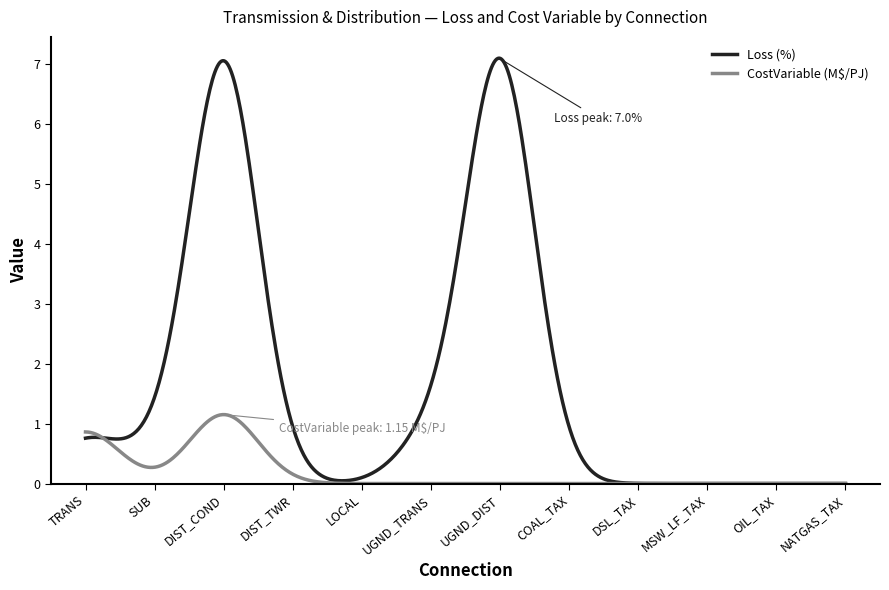

Which series has the largest total across all categories?

Loss (%)